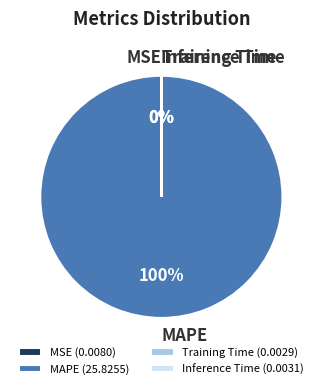

Does MAPE account for over 50% of the chart?

Yes